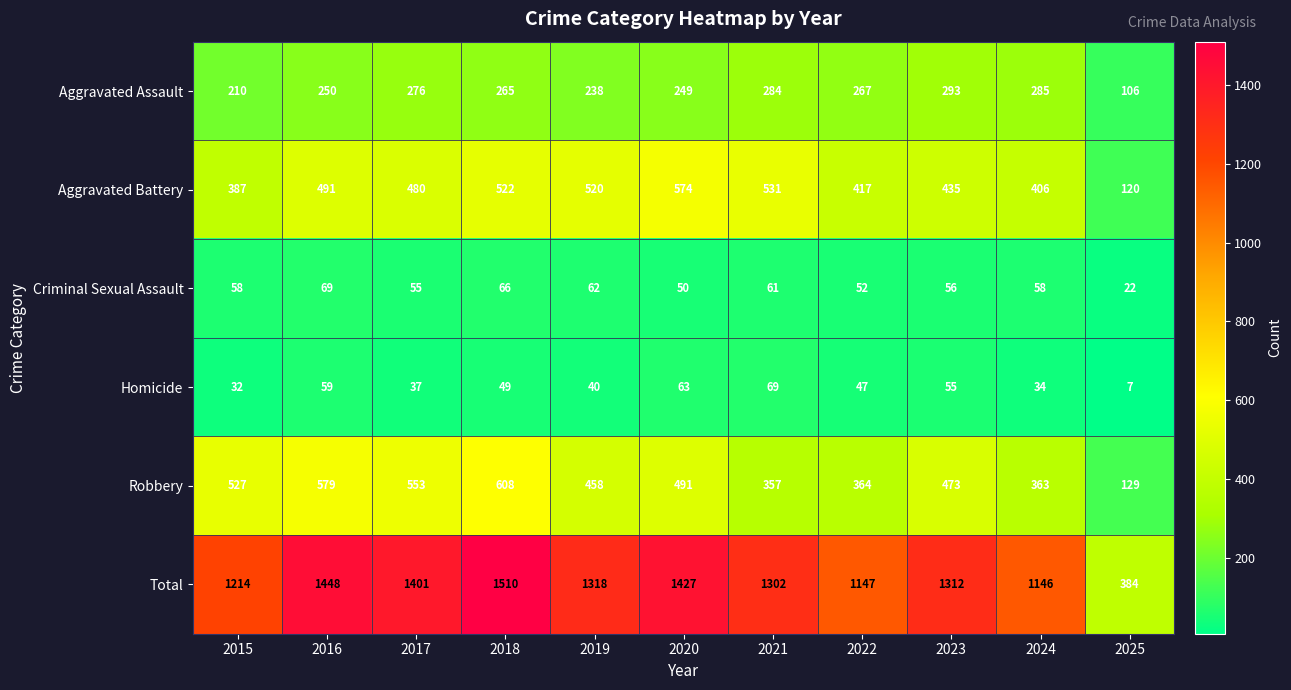

Which series has the largest total across all categories?

Total